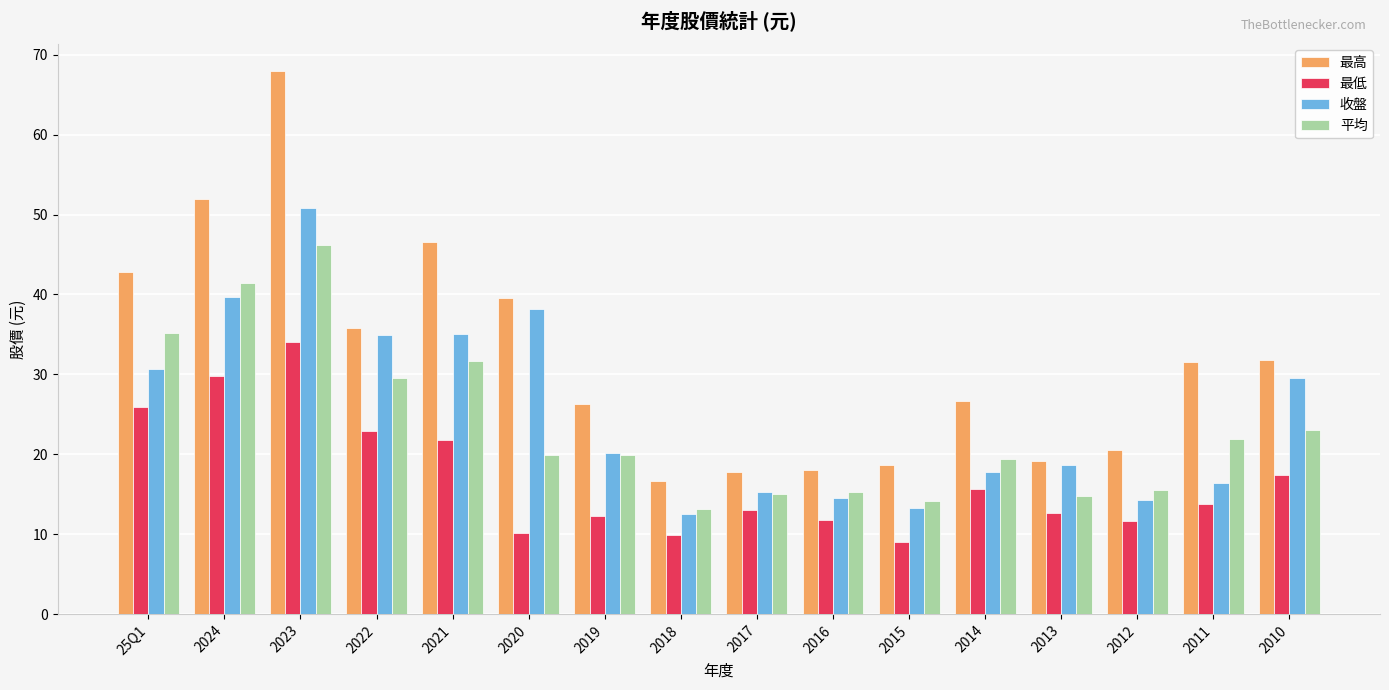

What is the sum of the 平均 values at 2024 and 2010?

64.5